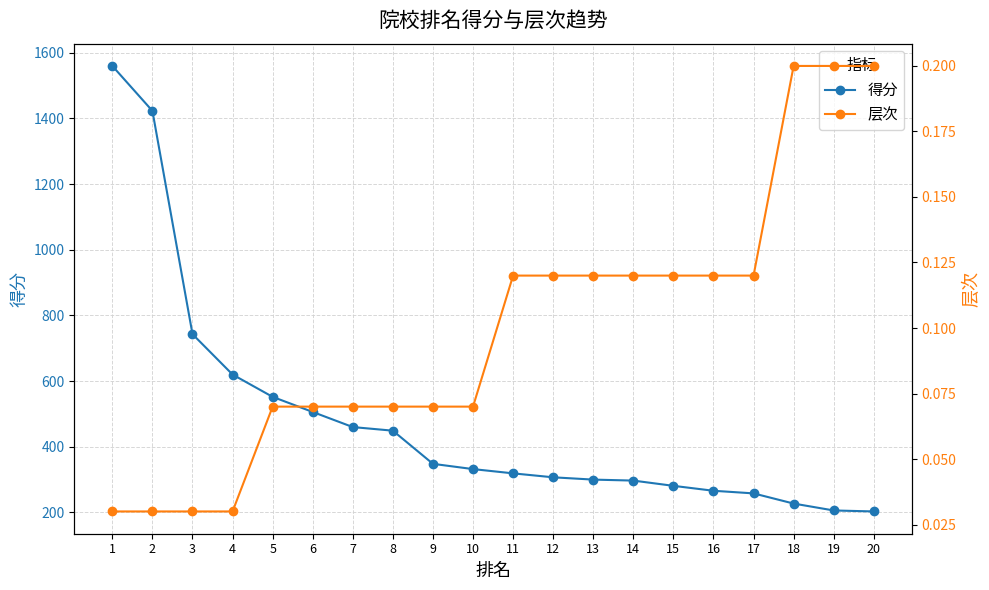

What is the total value across all series at 19?

206.2